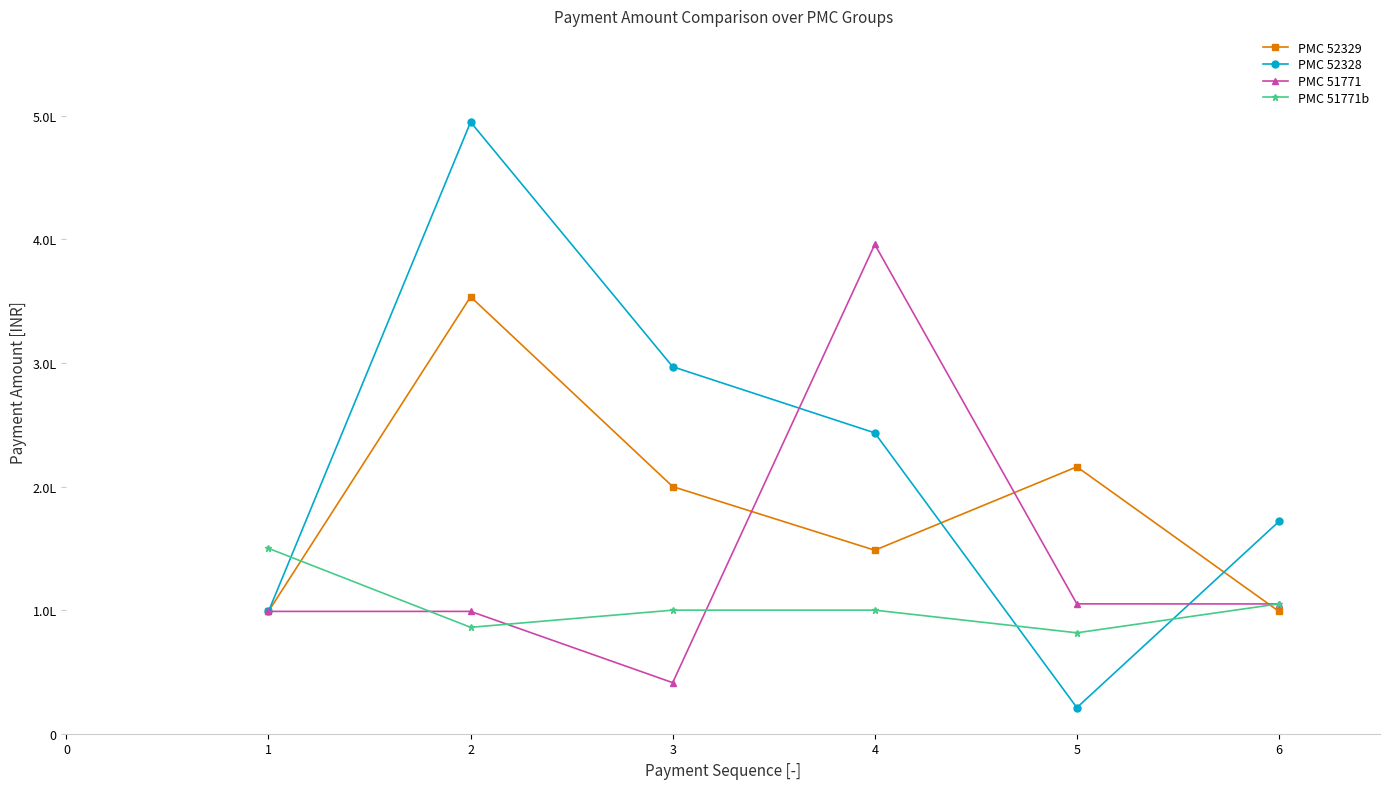

Which series has the largest range (max minus min)?

PMC 52328